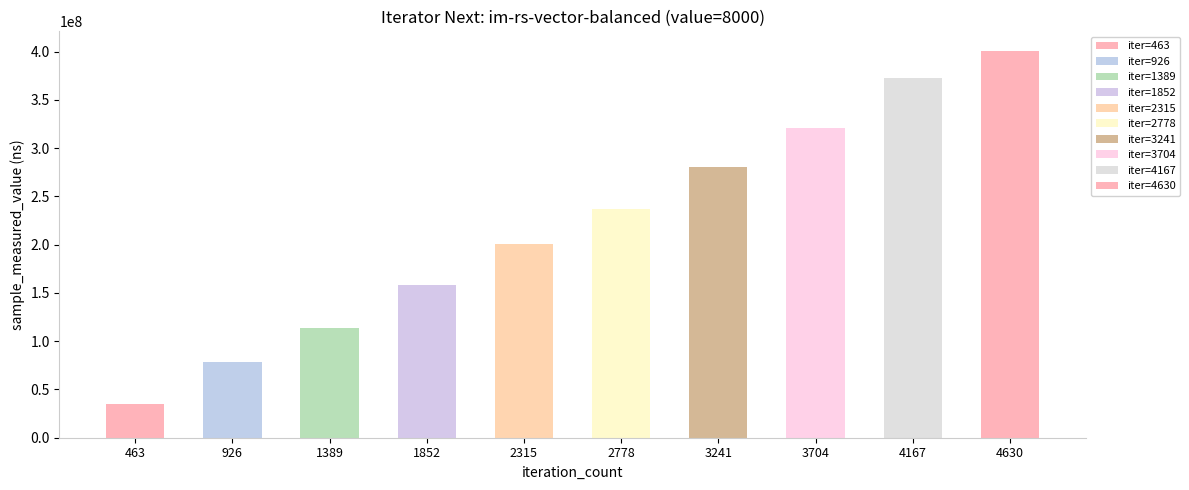

What is the difference between the values at 463 and 1852?

123103530